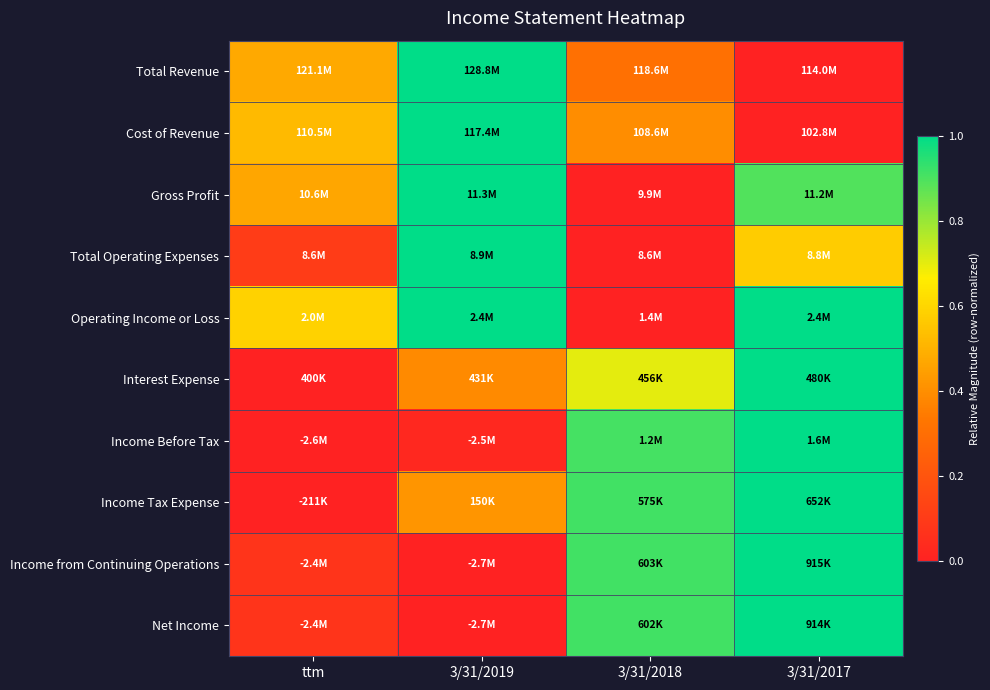

At 3/31/2019, list the series in order from smallest to largest.

Income from Continuing Operations, Net Income, Income Before Tax, Interest Expense, Income Tax Expense, Operating Income or Loss, Total Revenue, Cost of Revenue, Gross Profit, Total Operating Expenses